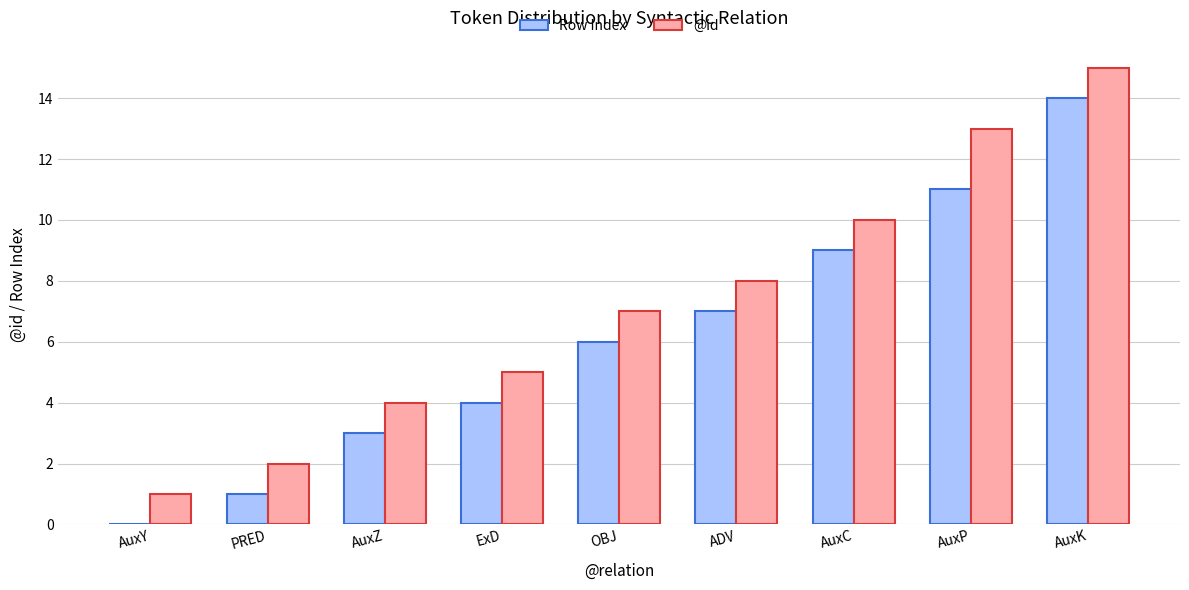

Reading right to left, transcribe all the data shown in this chart.

Row Index: AuxK=14	AuxP=11	AuxC=9	ADV=7	OBJ=6	ExD=4	AuxZ=3	PRED=1	AuxY=0
@id: AuxK=15	AuxP=13	AuxC=10	ADV=8	OBJ=7	ExD=5	AuxZ=4	PRED=2	AuxY=1